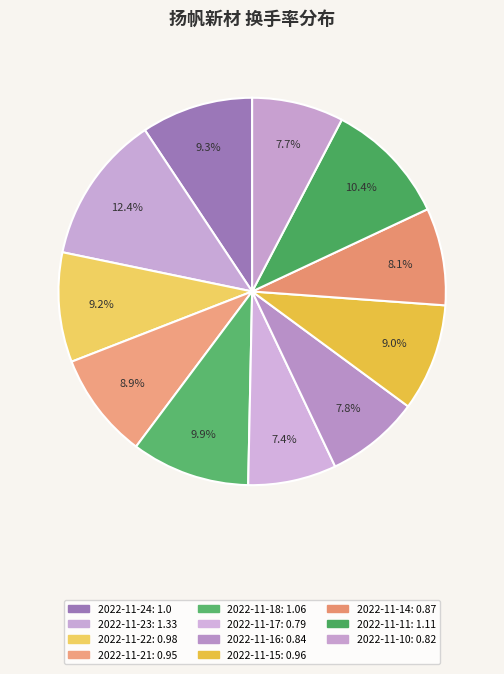

To the nearest percent, what is the average slice percentage?

9%